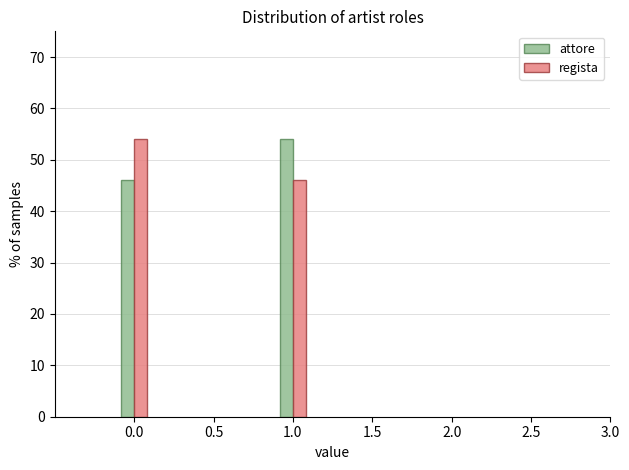

Reading right to left, transcribe all the data shown in this chart.

attore: 1.0=54.0	0.0=46.0
regista: 1.0=46.0	0.0=54.0